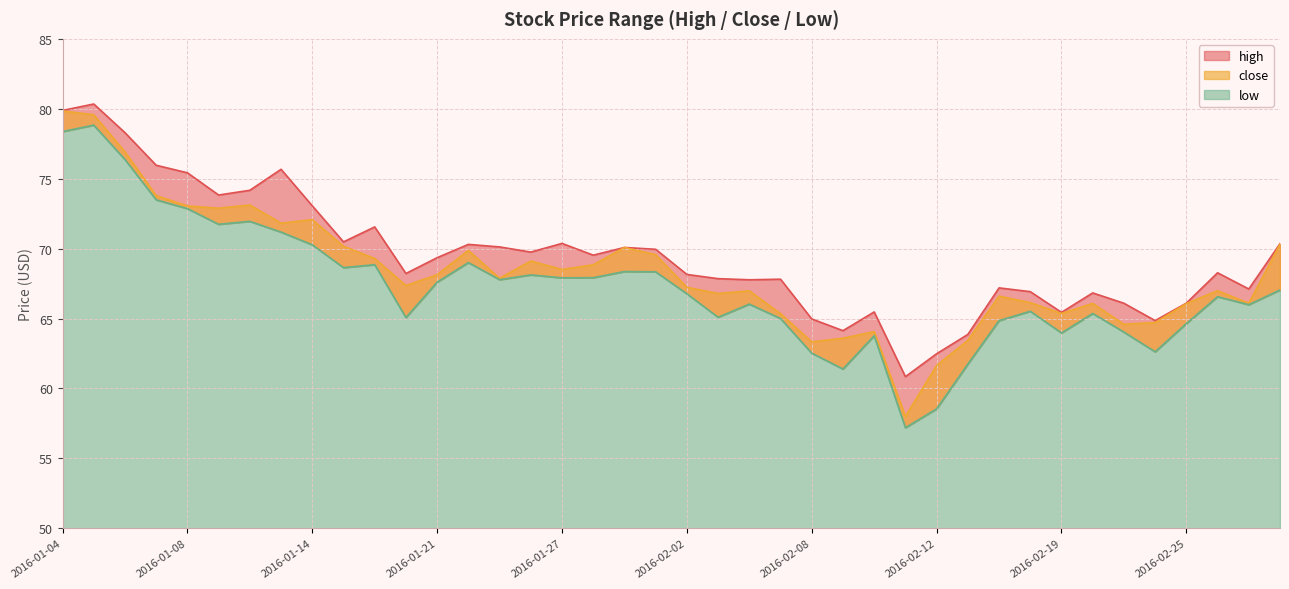

Which series changed the most between 2016-01-25 and 2016-02-10?

high